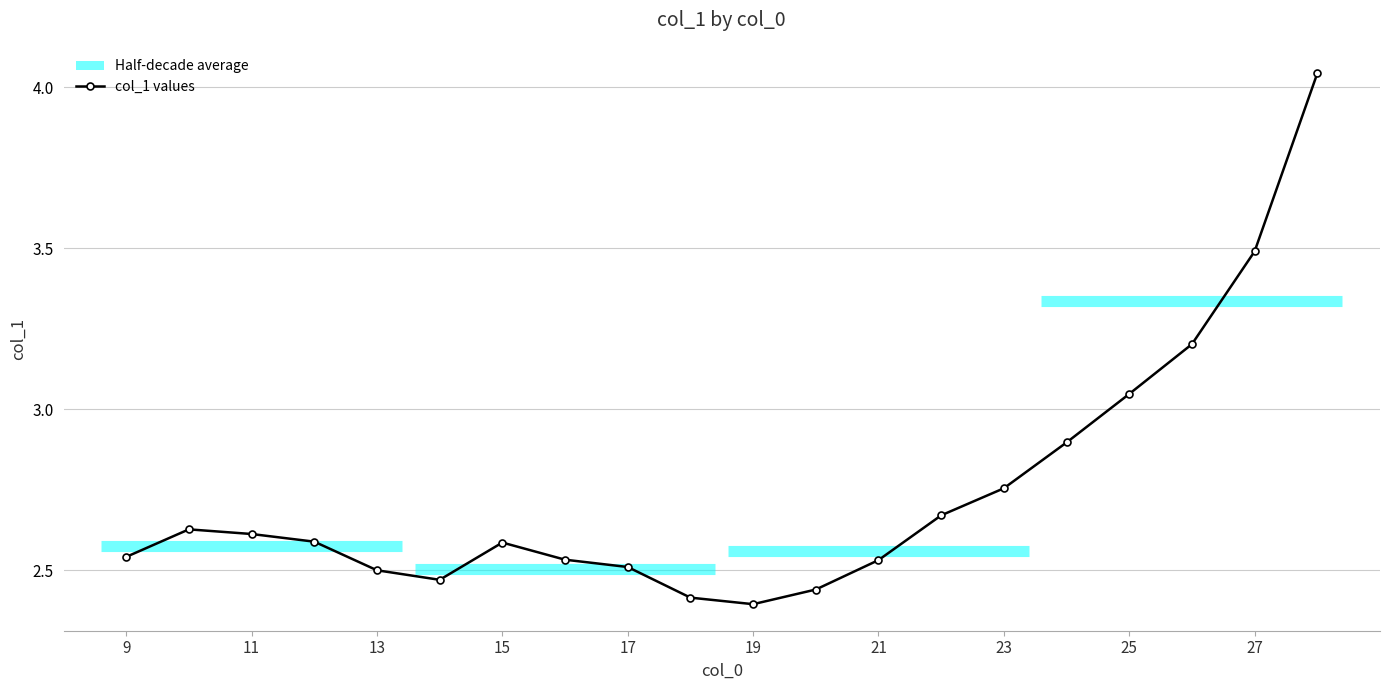

Where is col_1 values nearest to the value 3?

25